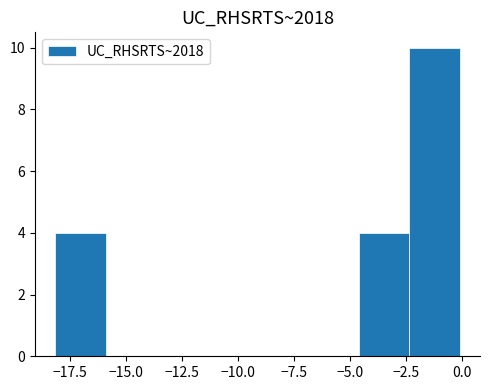

Over which range of the x-axis is the bar tallest?

-2.5 to 0.0